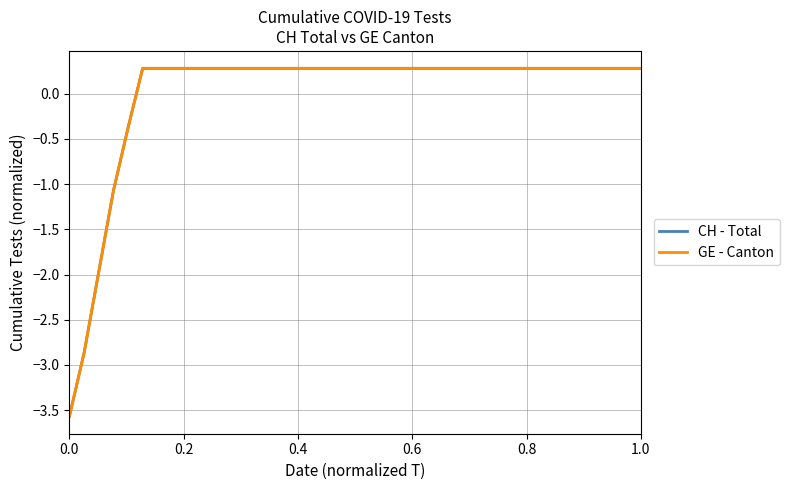

True or false: CH - Total and GE - Canton cross at least once.

False